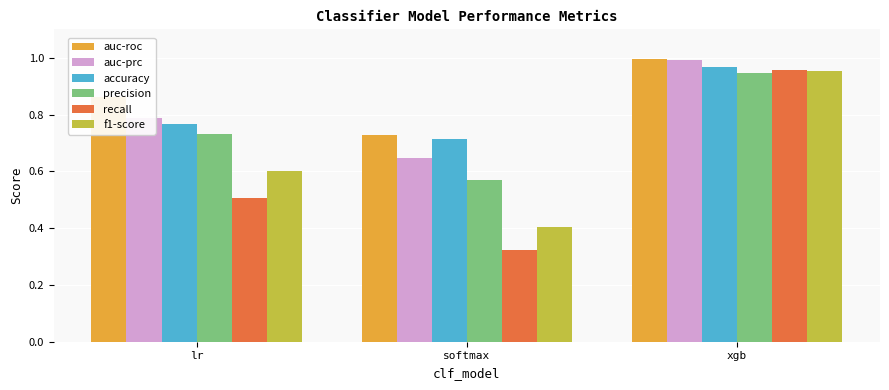

What is the label of the 1st bar from the left?

lr